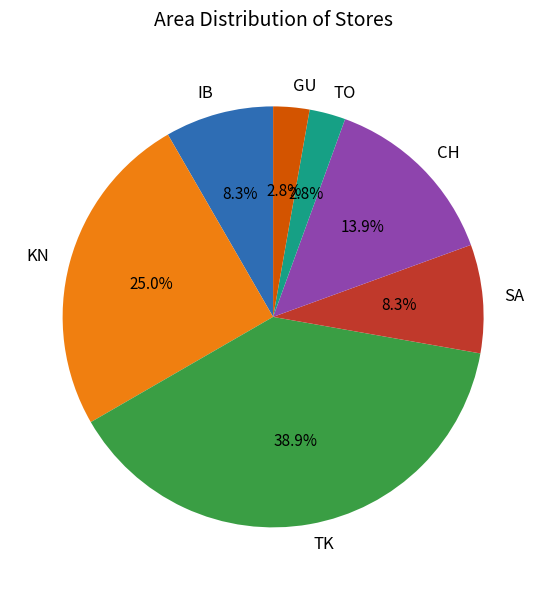

Combined, do TO and SA account for over 50%?

No